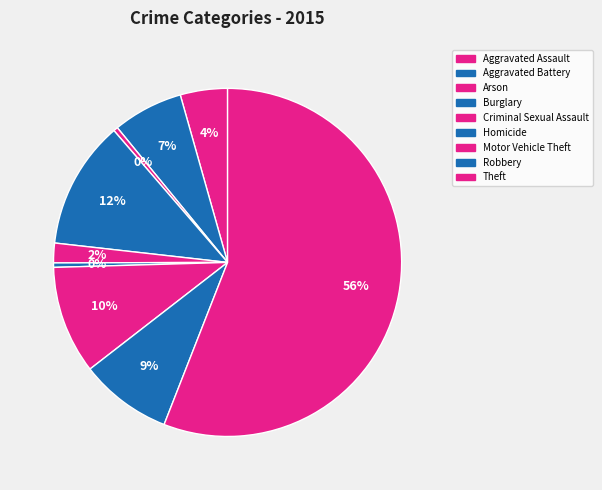

How many slices are in this pie chart?

9